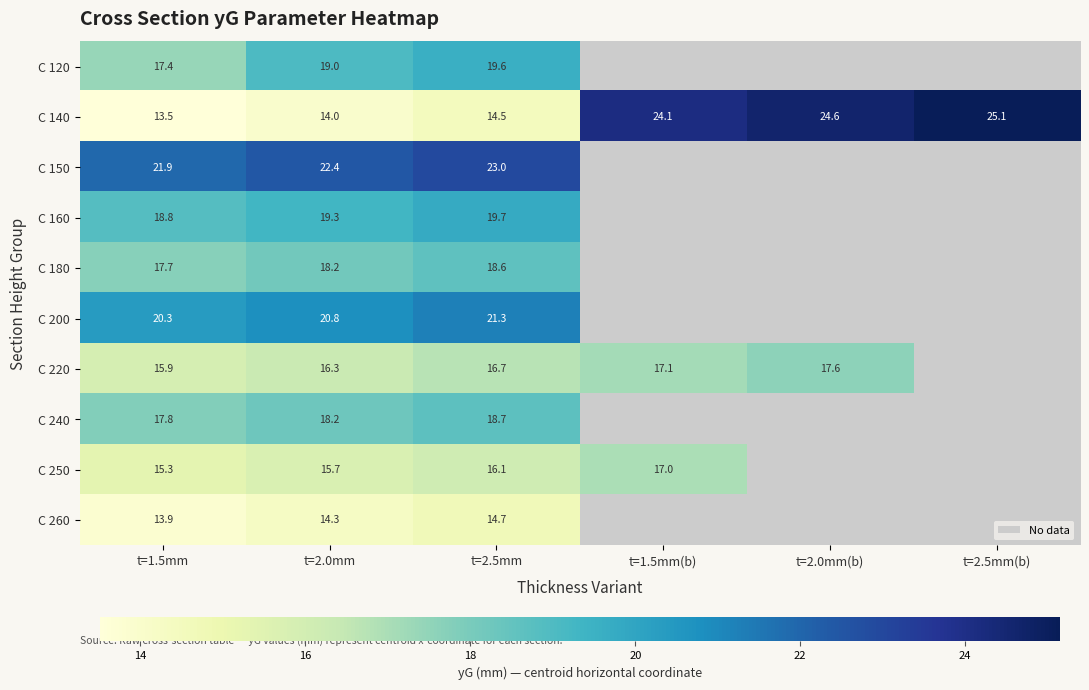

What is the maximum value for C 160?

19.7